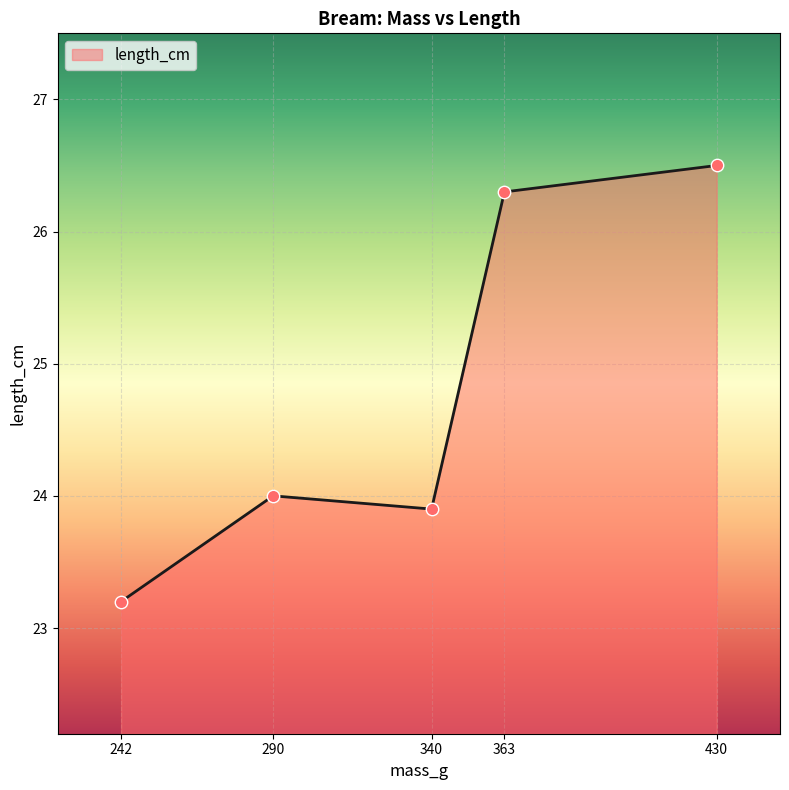

Between 430 and 340, which is larger?

430